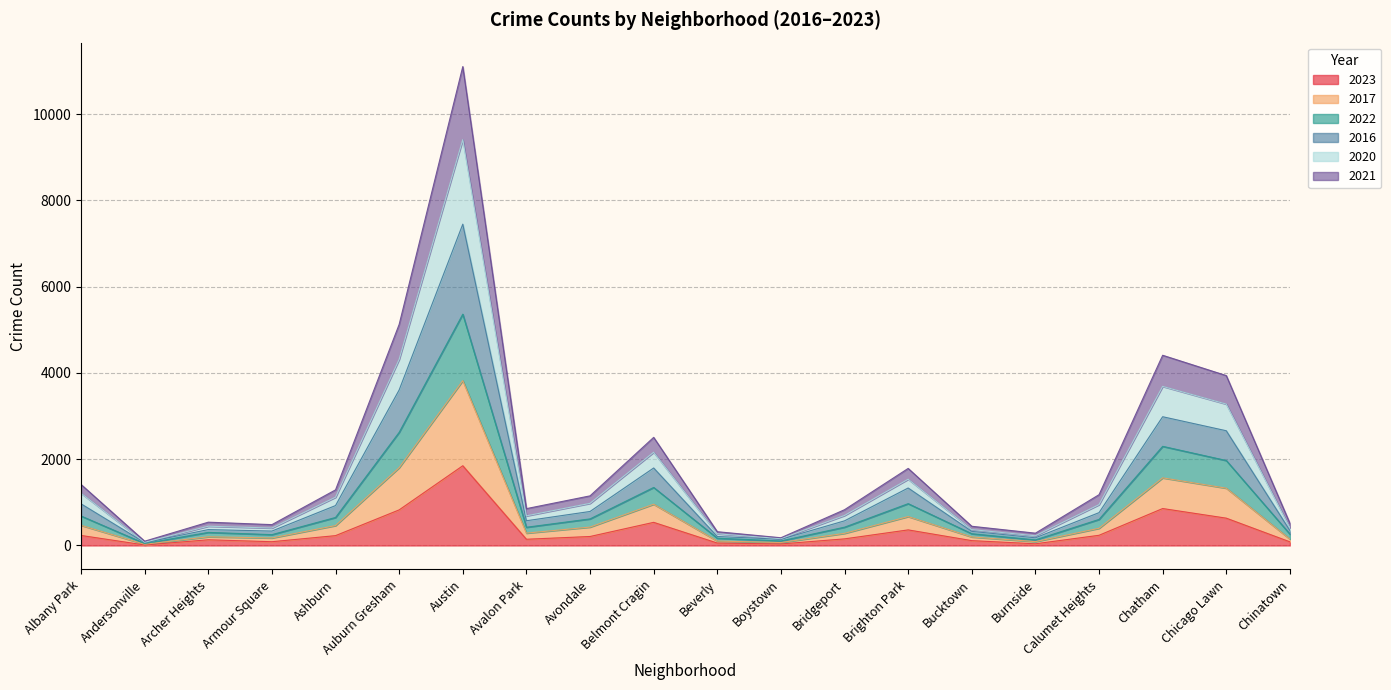

Rank the series at Chinatown from lowest to highest value.

2023, 2021, 2022, 2017, 2016, 2020